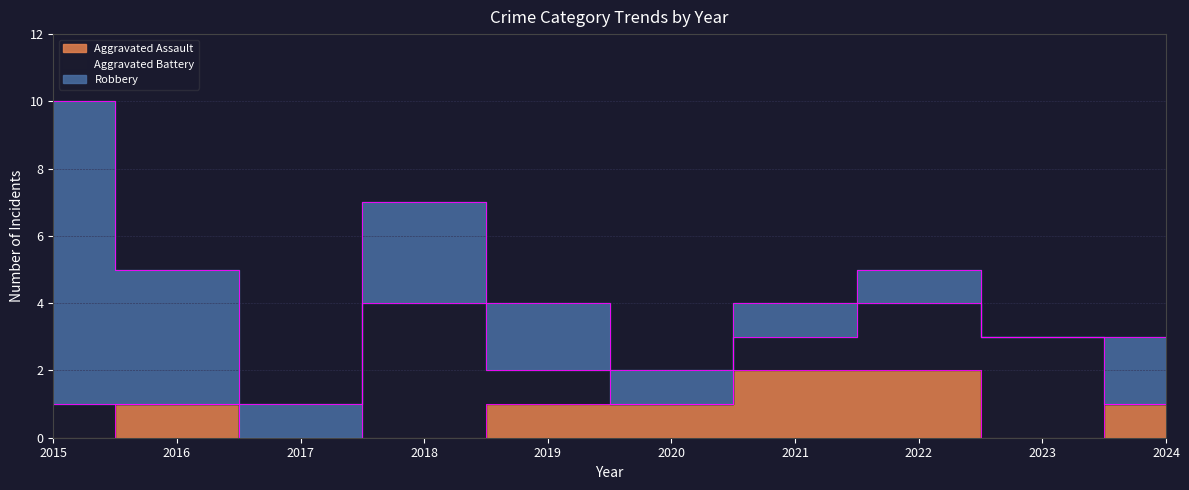

At how many categories does at least one series exceed 8?

1